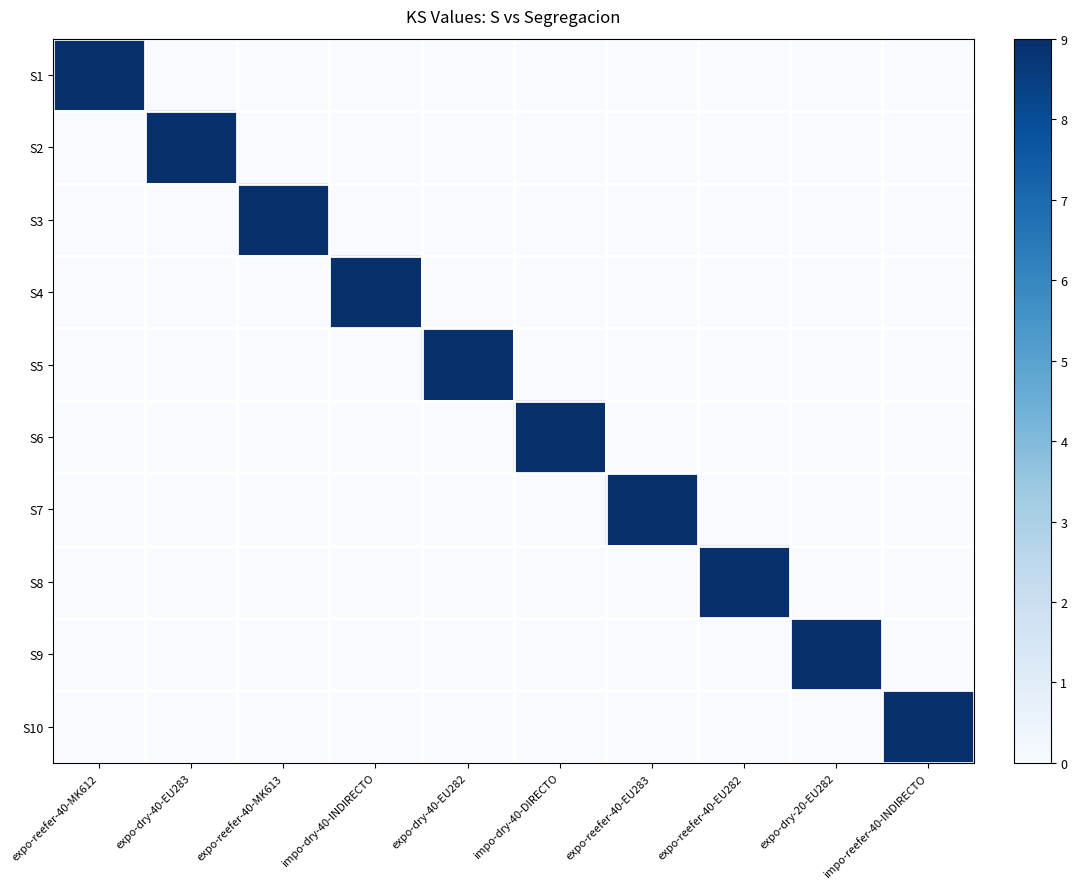

At expo-dry-20-EU282, list the series in order from smallest to largest.

S1, S2, S3, S4, S5, S6, S7, S8, S10, S9